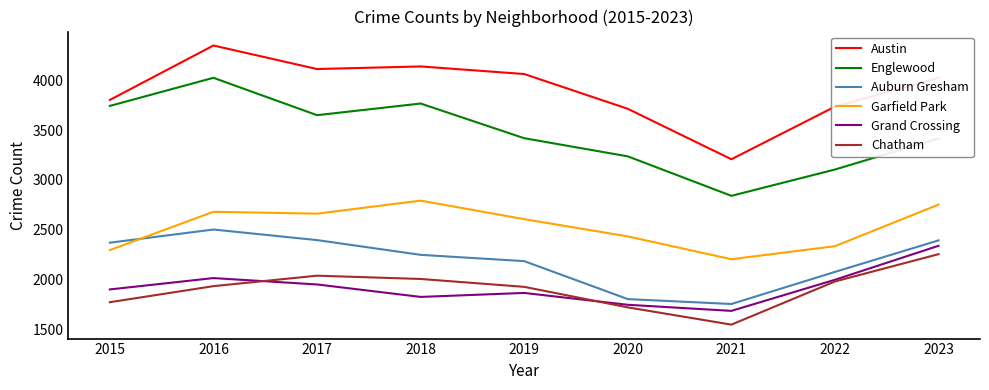

The Garfield Park series shows 2433 at 2020. True or false?

True